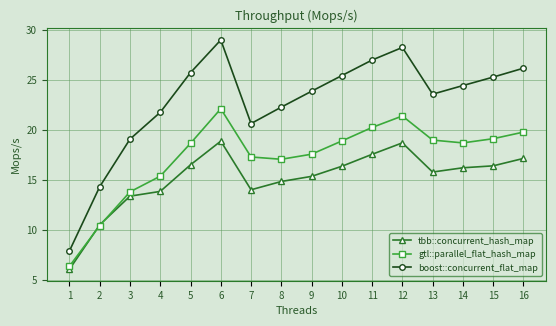

At which label does boost::concurrent_flat_map reach its peak?

6